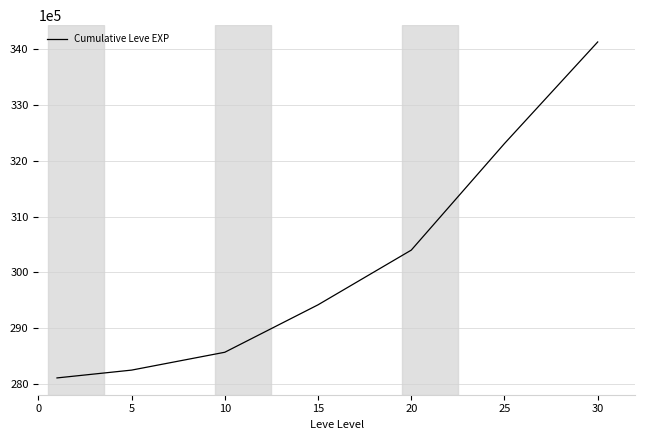

True or false: there are more than 0 points higher than both neighbors.

False